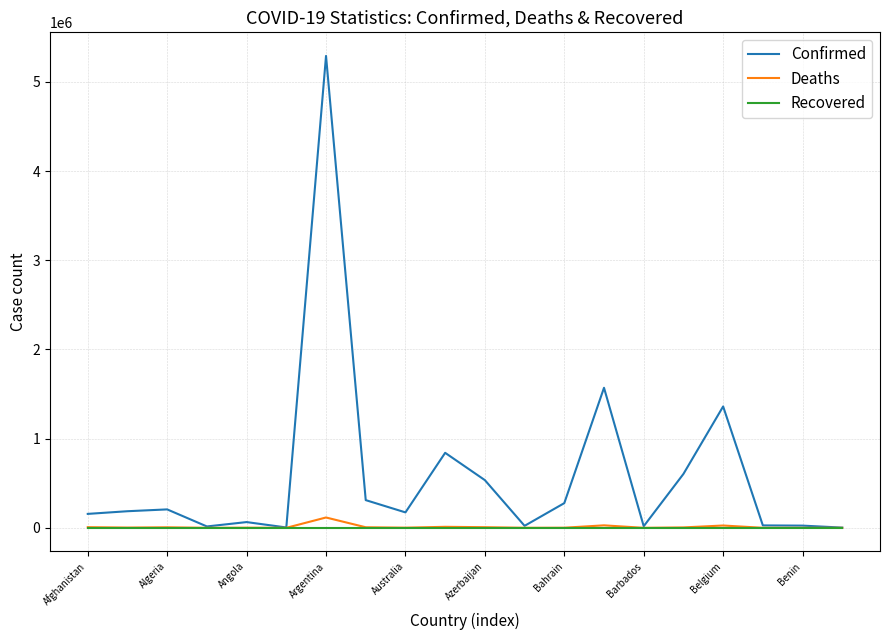

Which series has the widest spread of values?

Confirmed